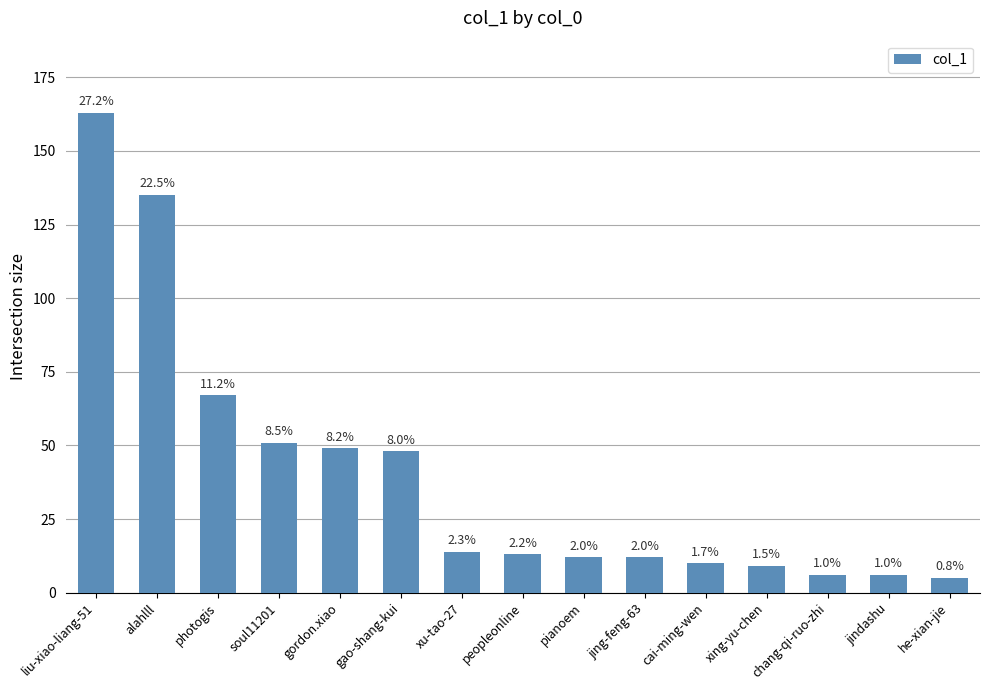

What is the greatest value displayed?

163